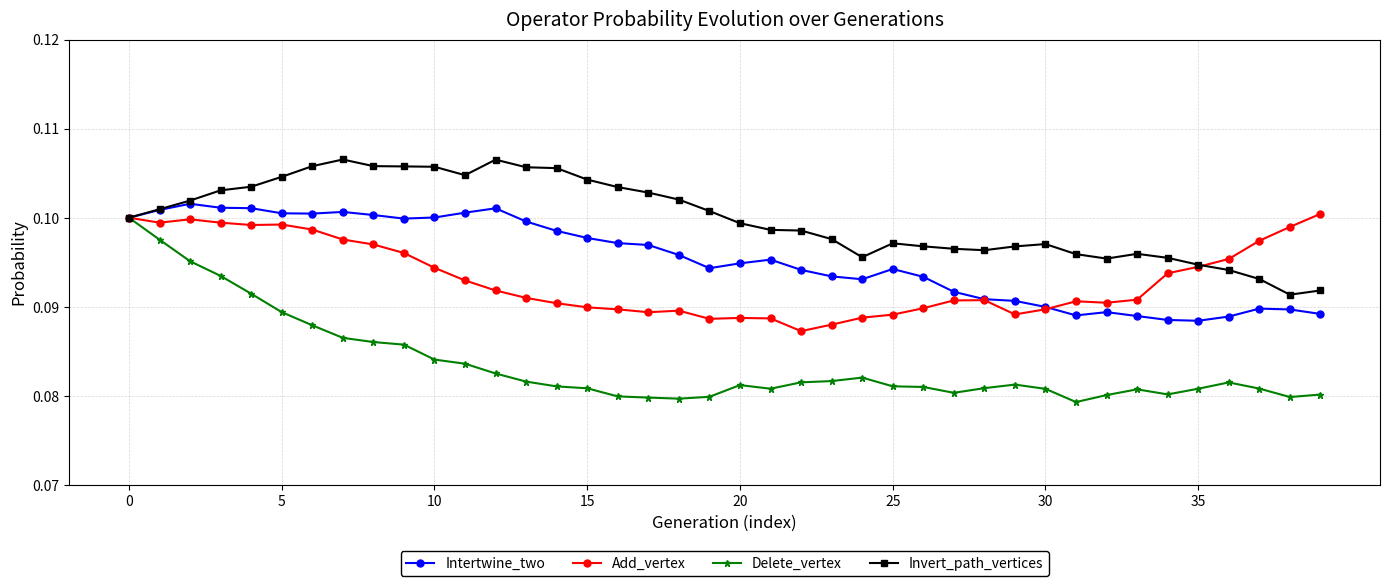

Which series has the largest range (max minus min)?

Delete_vertex